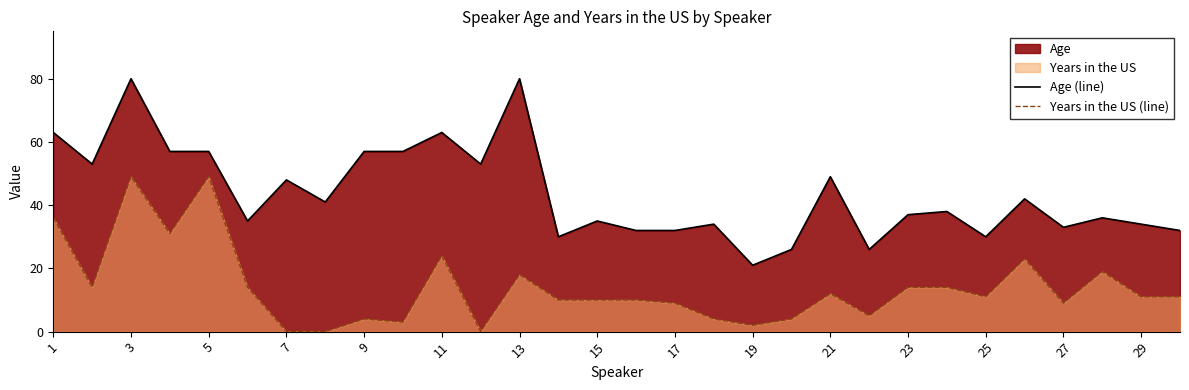

Does the chart have visible grid lines?

No